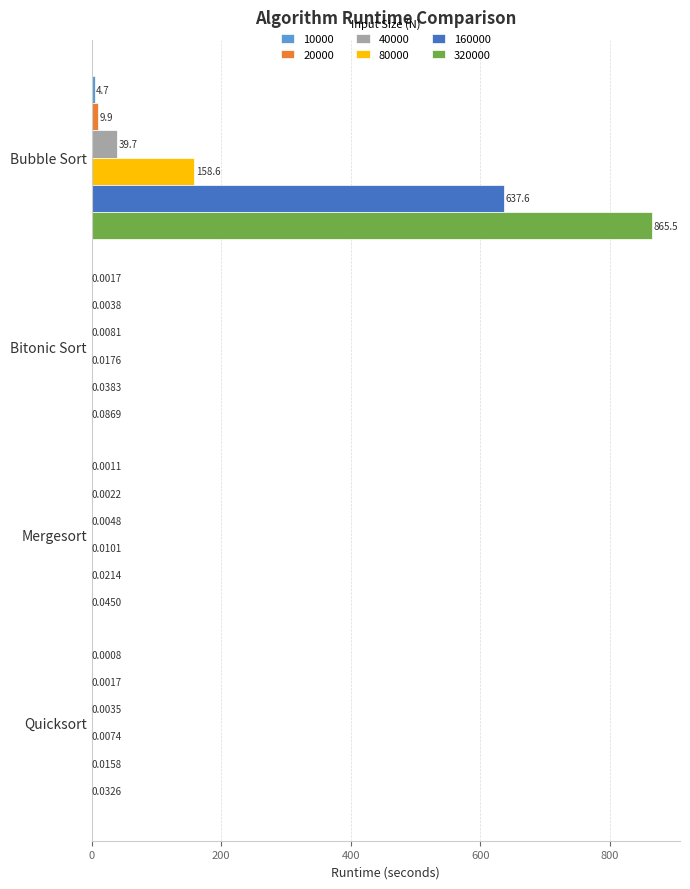

What is the sum of the 160000 values at Bubble Sort and Mergesort?

637.6